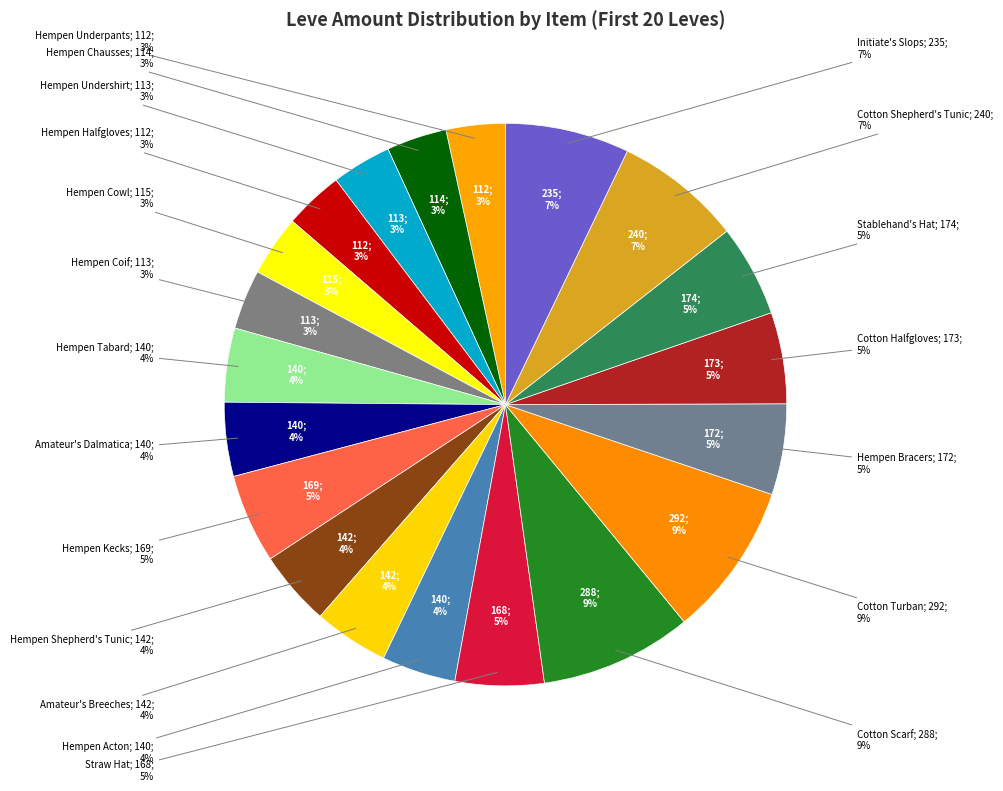

Which category has the smallest portion of the pie?

Hempen Underpants